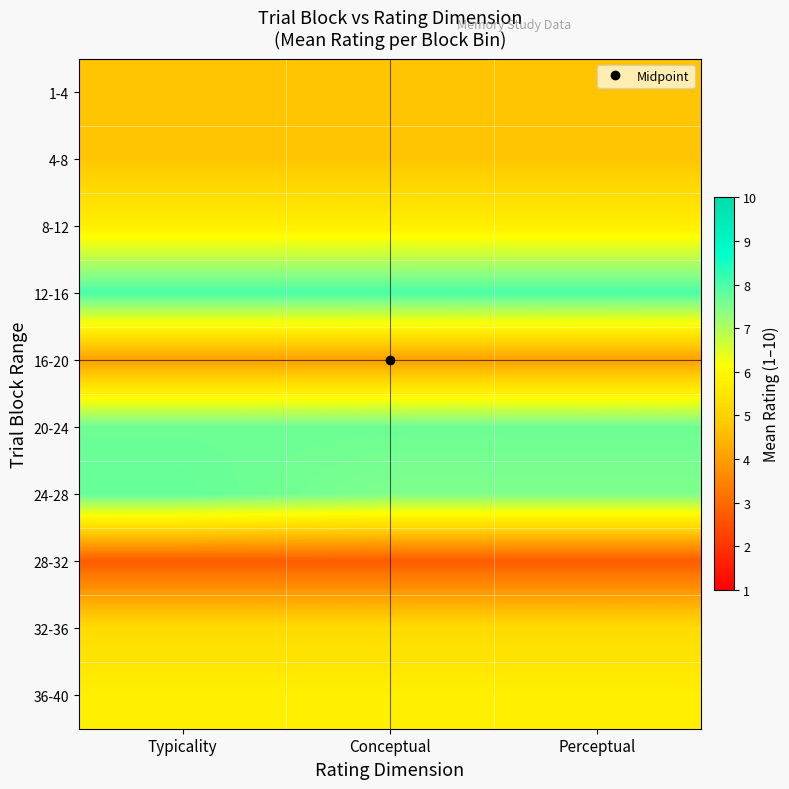

What is the smallest value displayed?

2.8